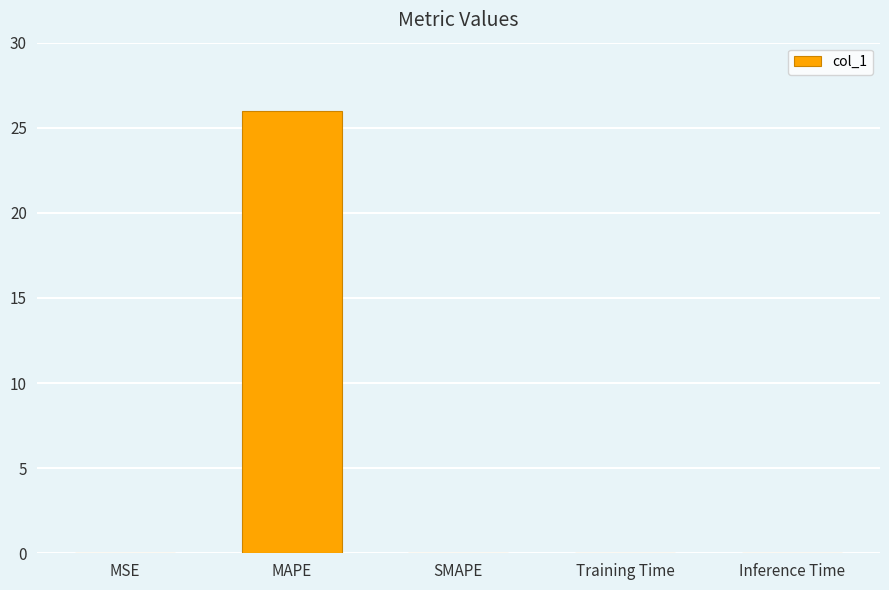

What is the sum of all values?

26.0